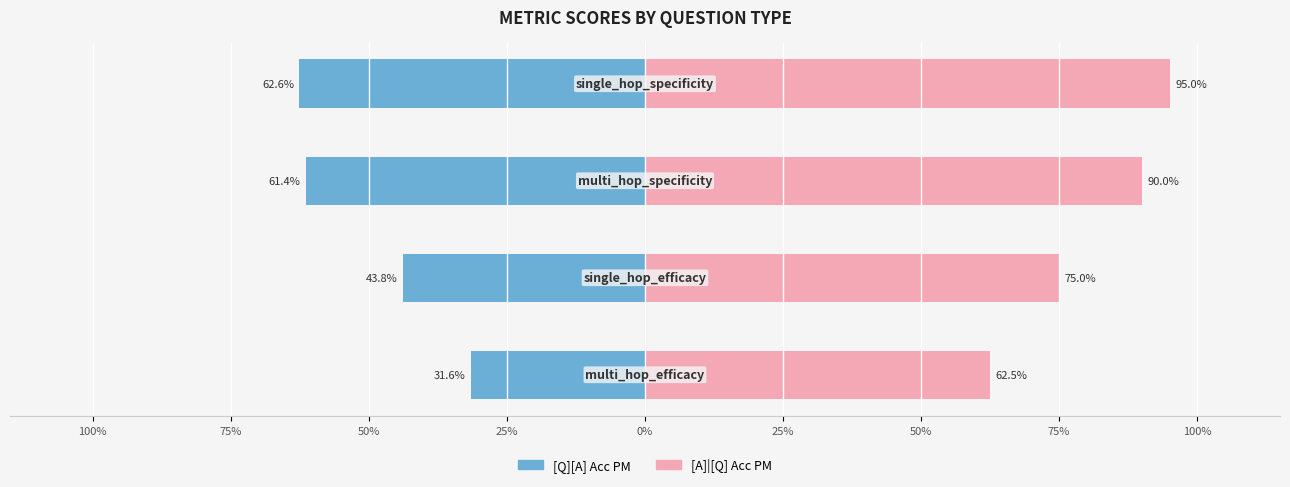

The value of [Q][A] Acc PM at 75% is -0.6. True or false?

True